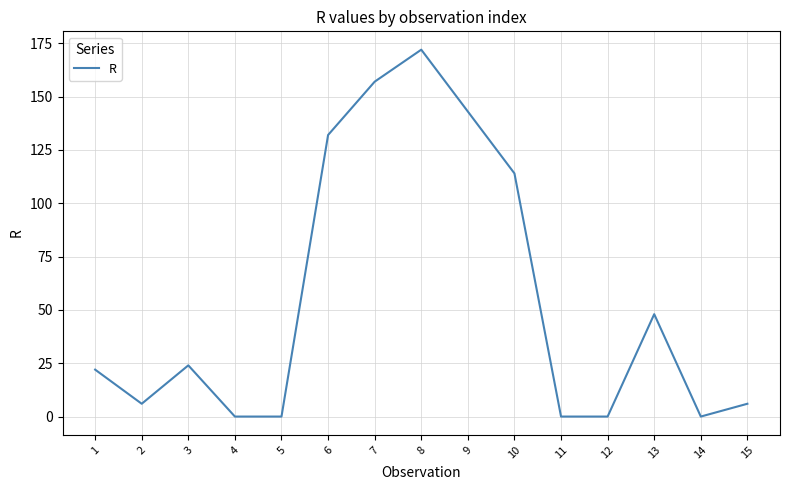

What is the difference between the values at 10 and 9?

29